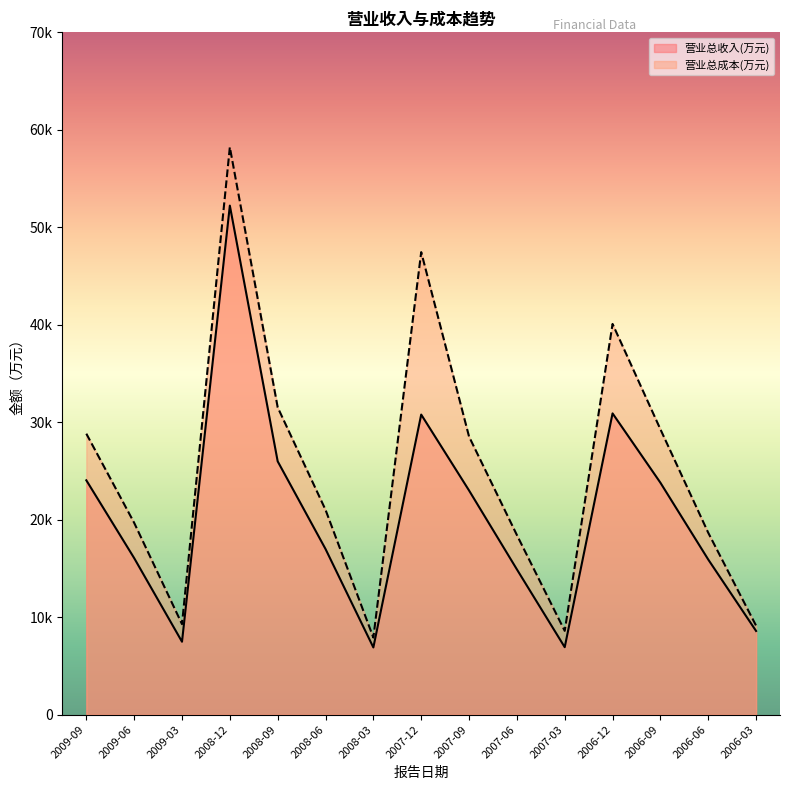

Which label corresponds to the largest value in the chart?

2008-12